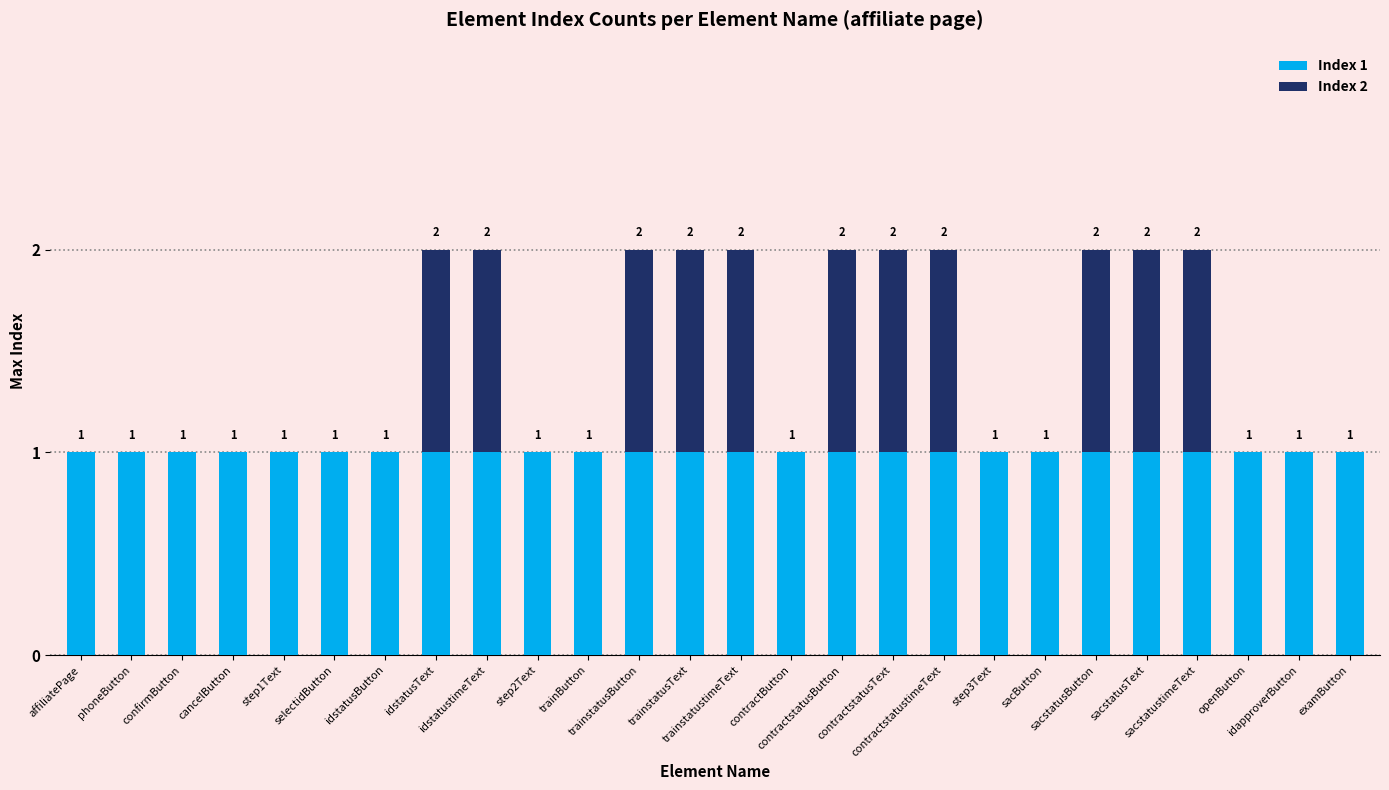

What is the highest value of the Index 1 series?

1